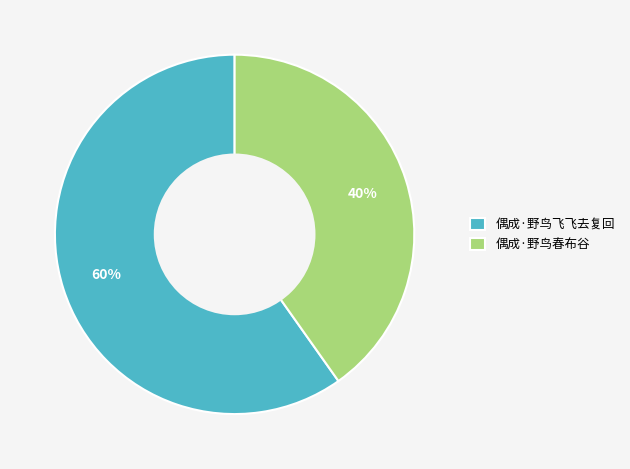

How many segments does this pie chart have?

2